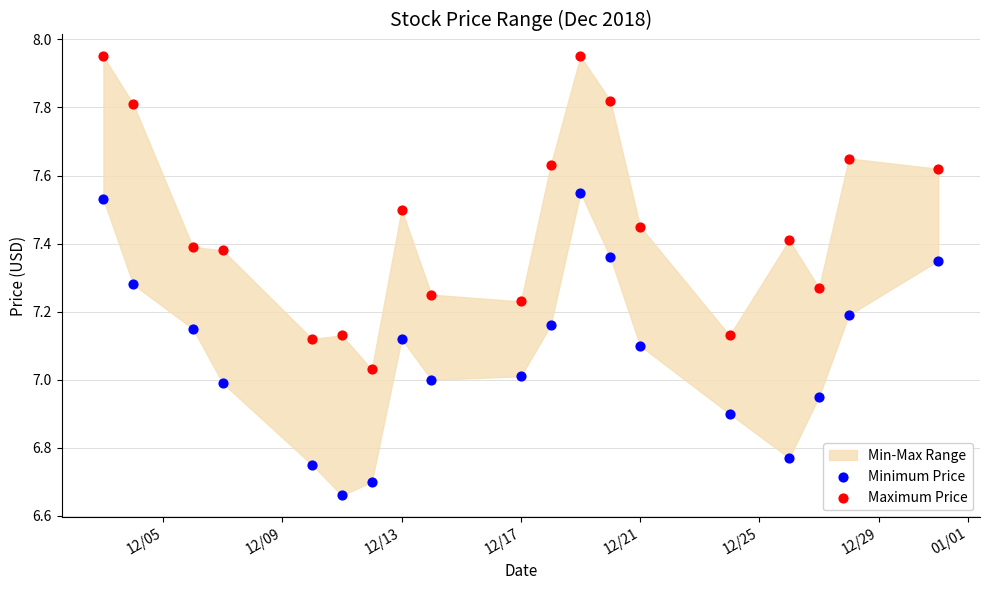

Across all data points, what is the range of Y values (max minus min)?

1.3